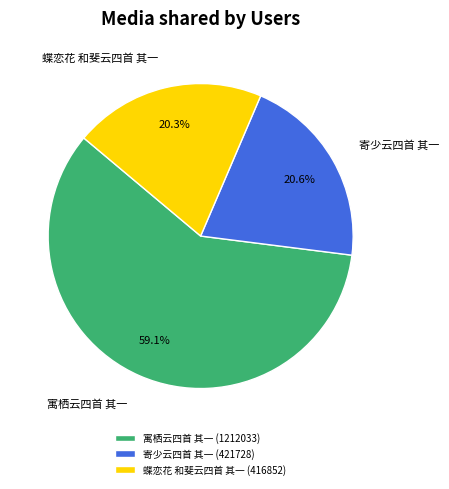

Is 寓栖云四首 其一 the majority of the pie?

Yes